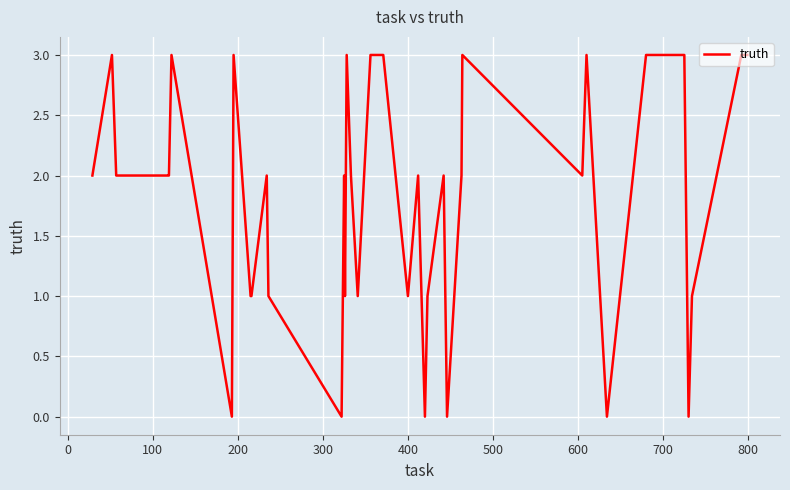

What is the maximum value shown in the chart?

3